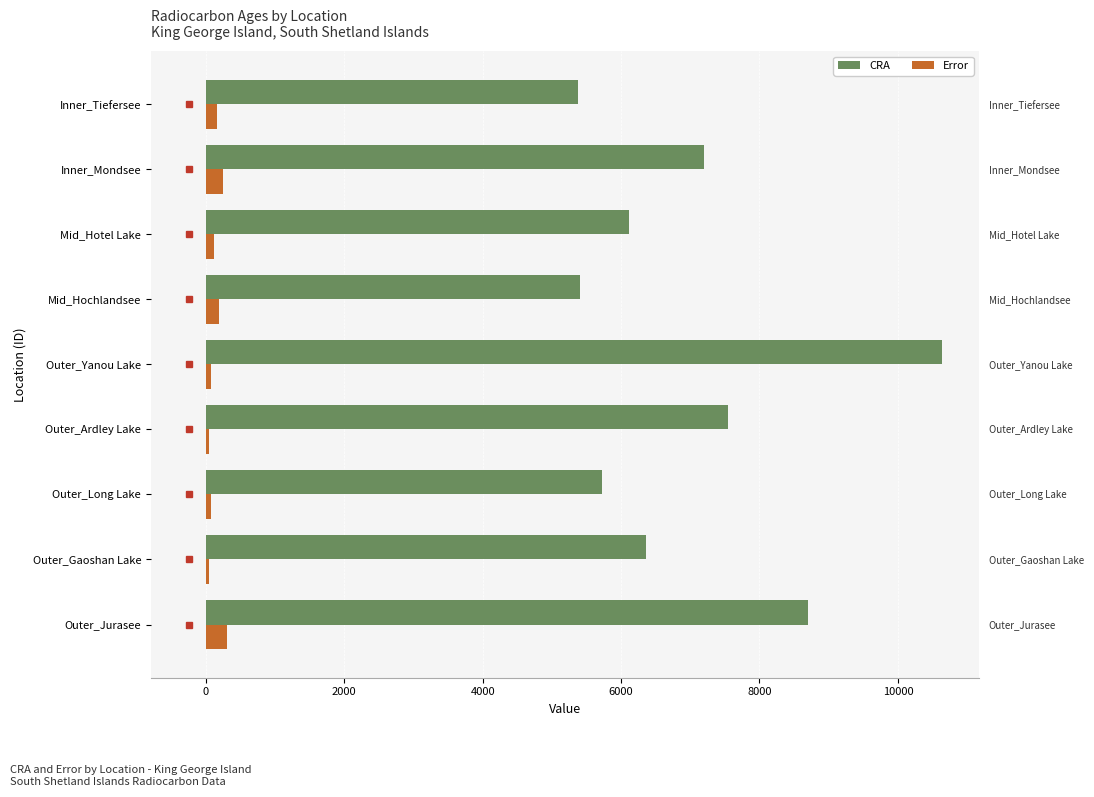

How many data points in Error are above 120?

4